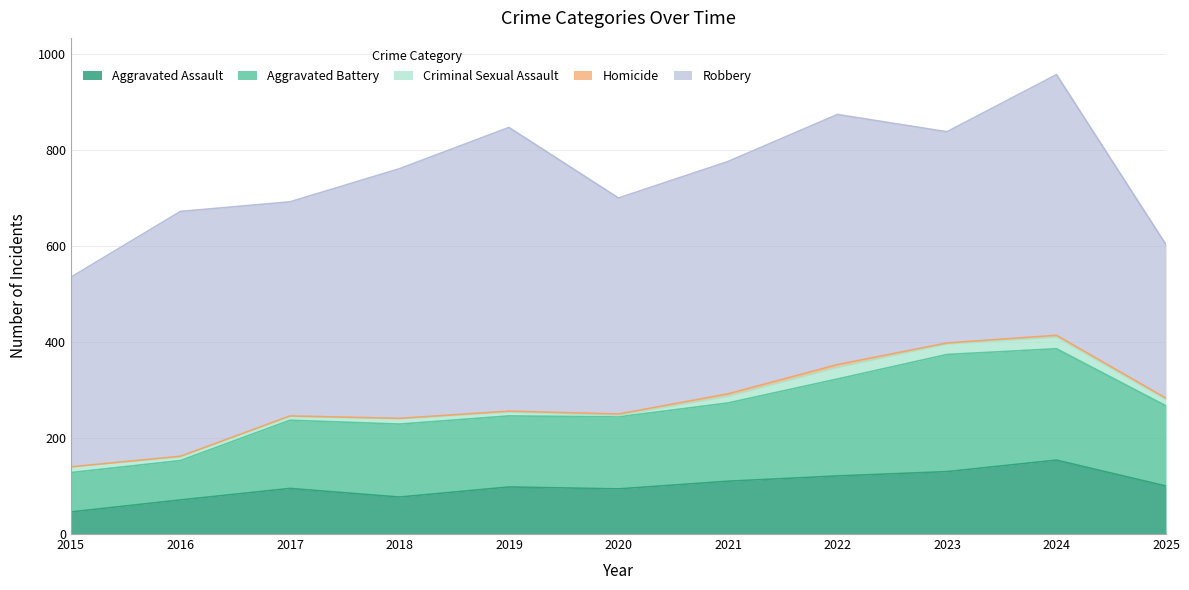

Reading left to right, list all the values displayed in this chart.

Aggravated Assault: 2015=46	2016=71	2017=95	2018=77	2019=98	2020=94	2021=110	2022=121	2023=130	2024=154	2025=100
Aggravated Battery: 2015=82	2016=82	2017=142	2018=152	2019=148	2020=150	2021=163	2022=202	2023=244	2024=232	2025=167
Criminal Sexual Assault: 2015=12	2016=8	2017=8	2018=11	2019=8	2020=3	2021=14	2022=24	2023=22	2024=24	2025=13
Homicide: 2015=0	2016=1	2017=1	2018=1	2019=2	2020=3	2021=5	2022=6	2023=2	2024=4	2025=3
Robbery: 2015=395	2016=510	2017=446	2018=520	2019=591	2020=450	2021=484	2022=521	2023=440	2024=543	2025=320